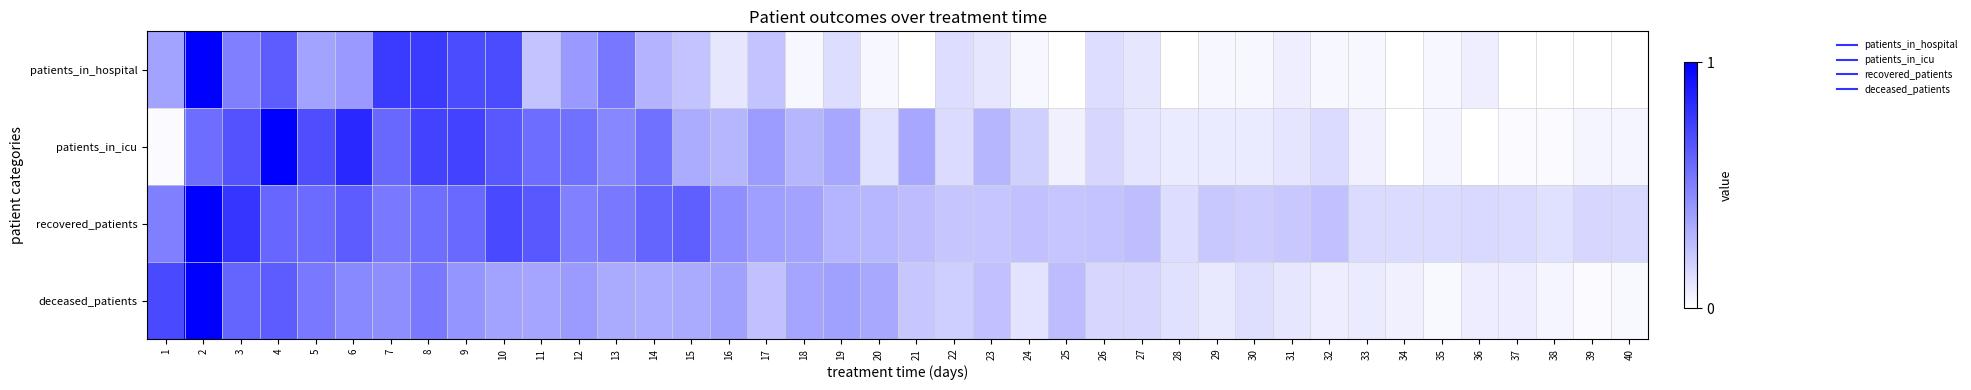

List the series in order of their peak value, highest first.

patients_in_hospital, patients_in_icu, recovered_patients, deceased_patients